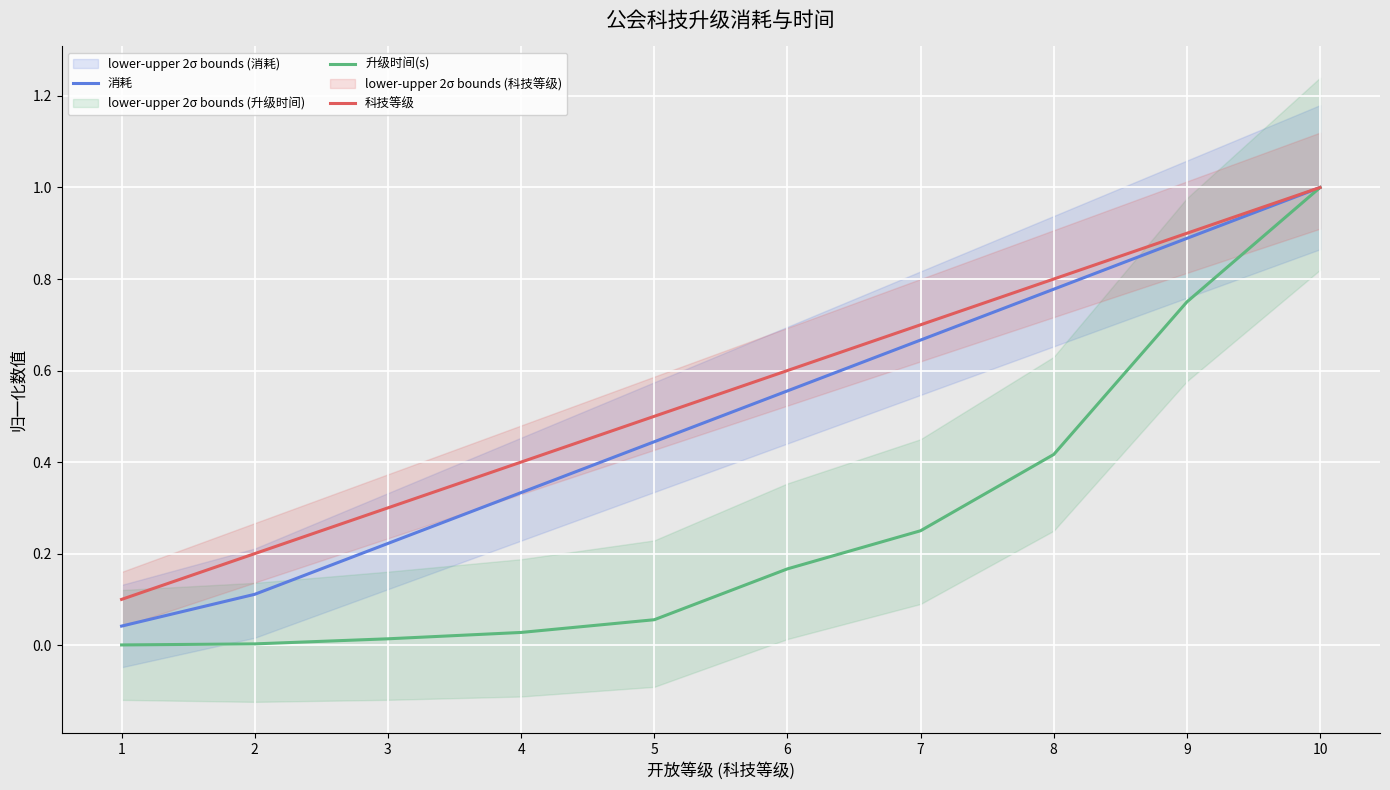

What is the difference between the second highest and minimum values in the 升级时间(s) series?

0.7